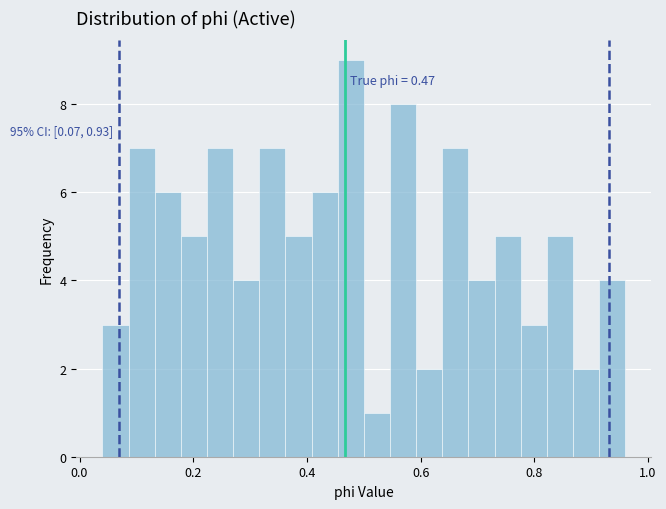

Read against the x-axis, roughly where is the centre of the tallest bar?

0.48